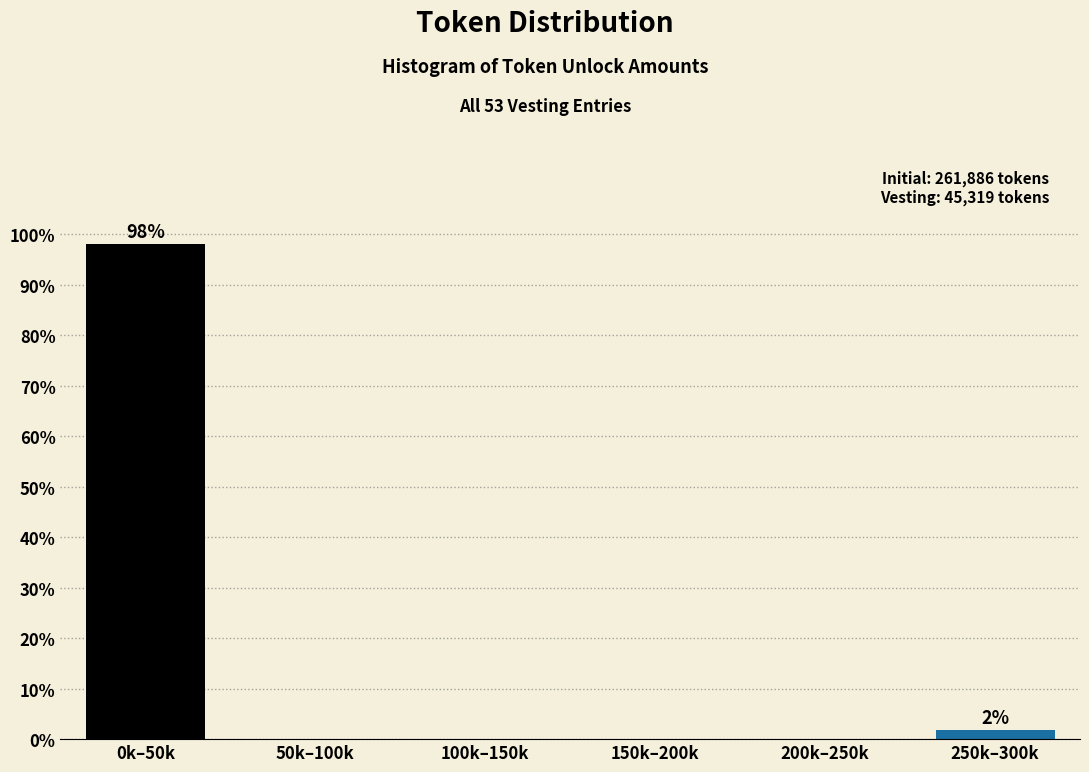

Reading left to right, extract all data points from this chart.

0k–50k=98.1	50k–100k=0.0	100k–150k=0.0	150k–200k=0.0	200k–250k=0.0	250k–300k=1.9